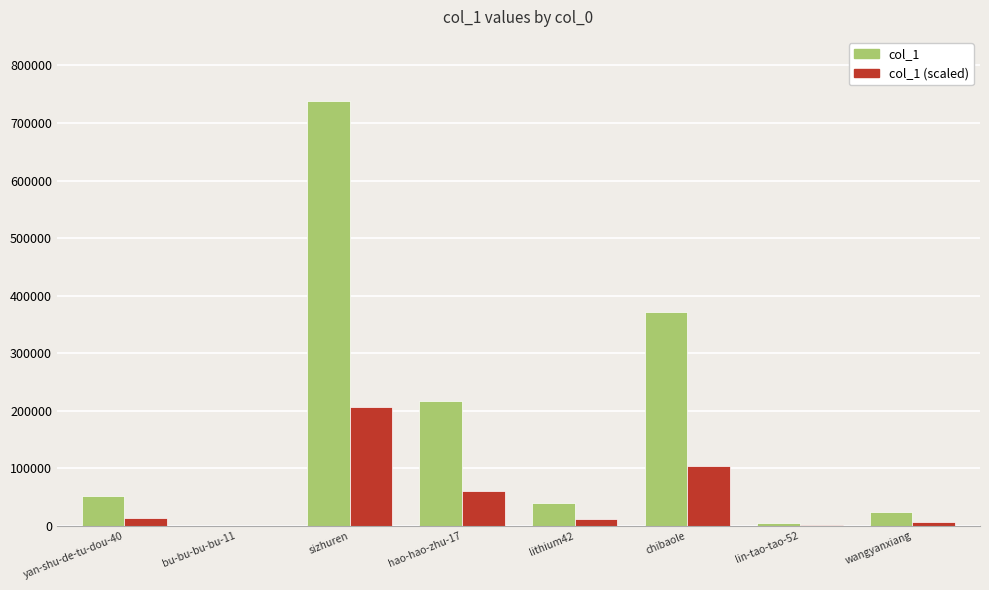

What is the maximum value for col_1 (scaled)?

206860.9